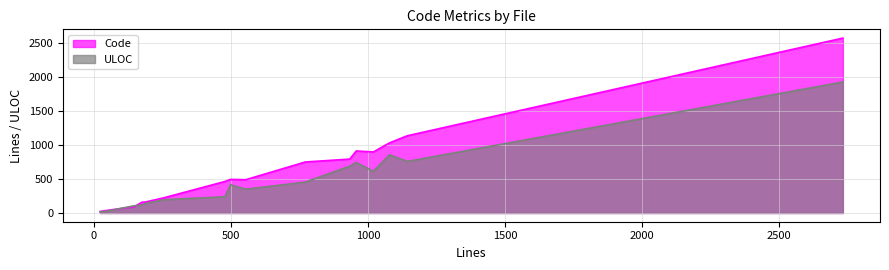

Which series has the largest range (max minus min)?

Code